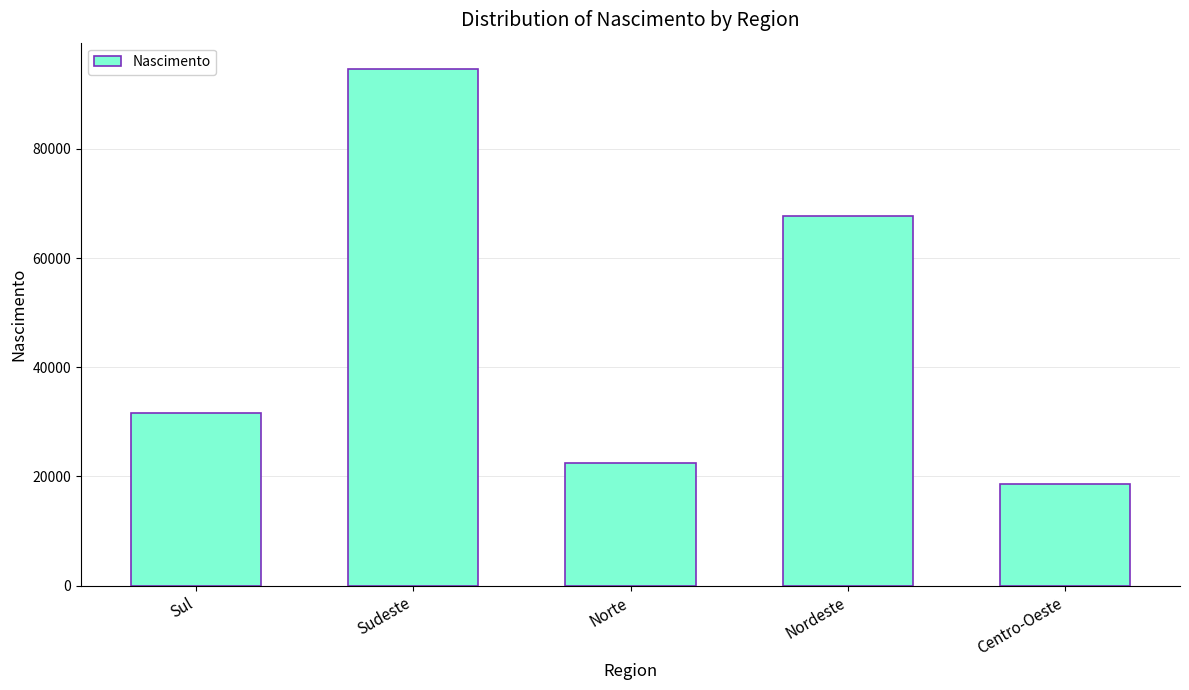

The value at Norte is 29662.6. True or false?

False